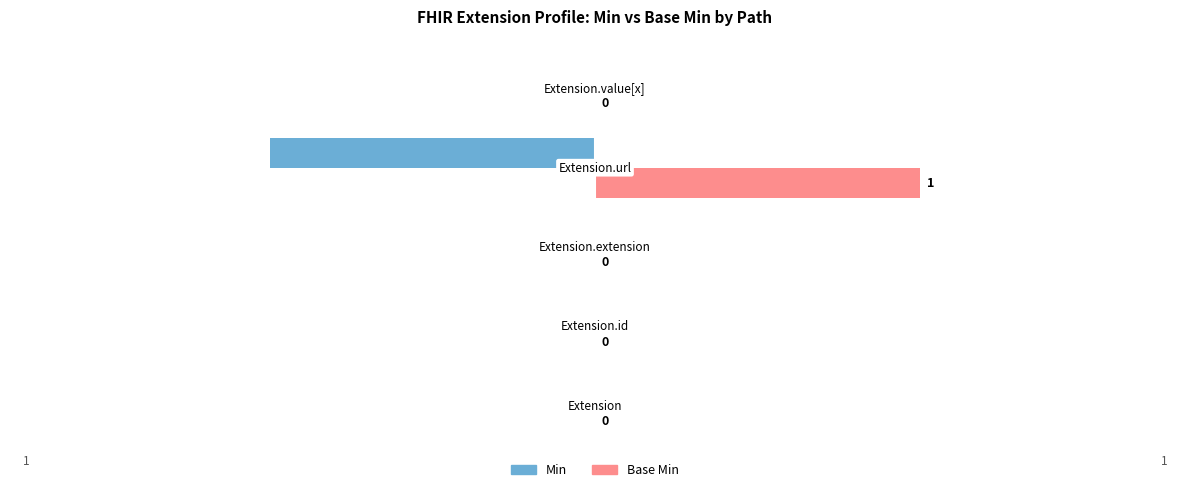

How many Min values are between 0 and 1?

4